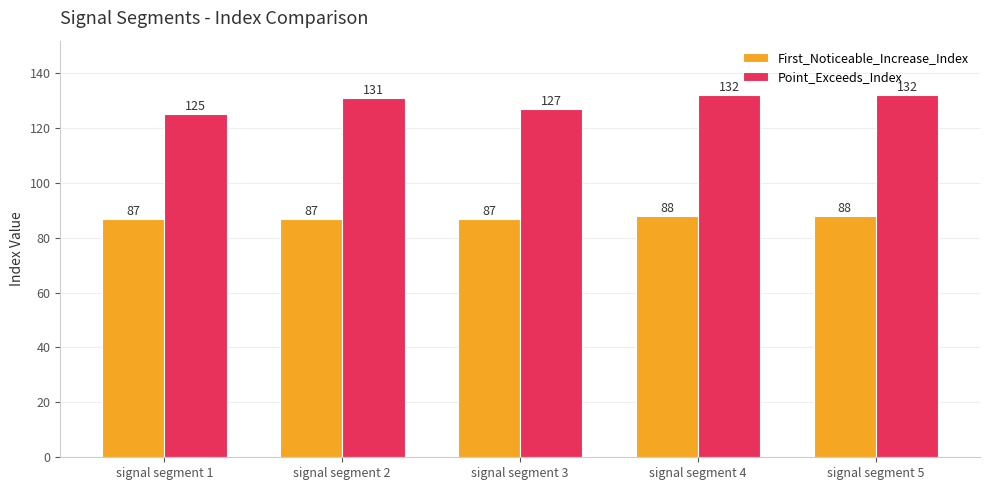

What is the total value across all series at signal segment 2?

218